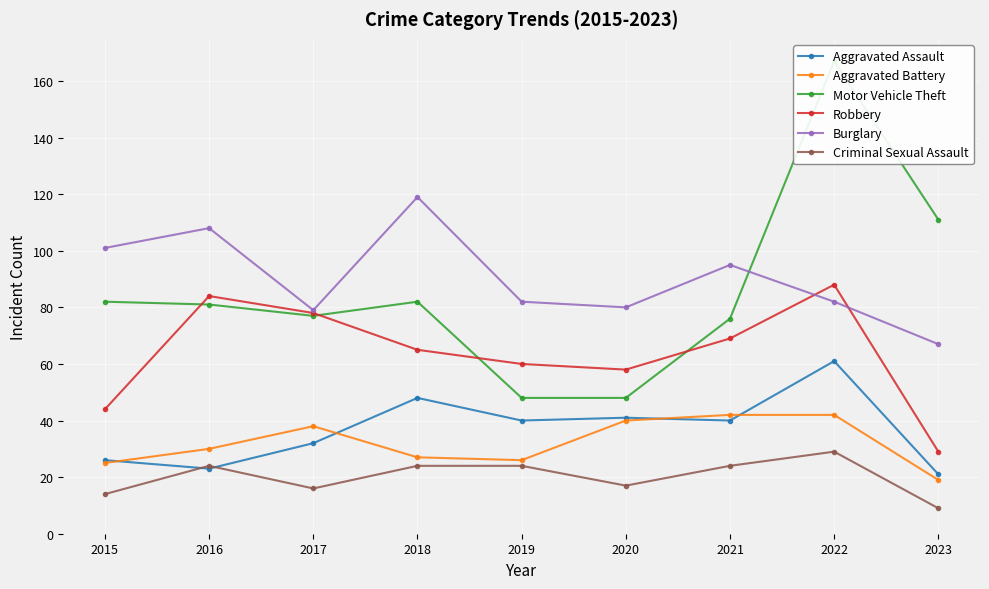

At which label does Burglary reach its peak?

2018